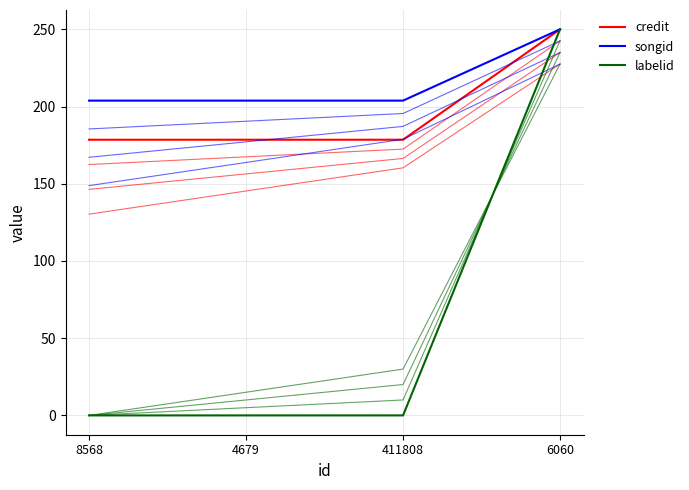

Which category has the highest value in the labelid series?

6060